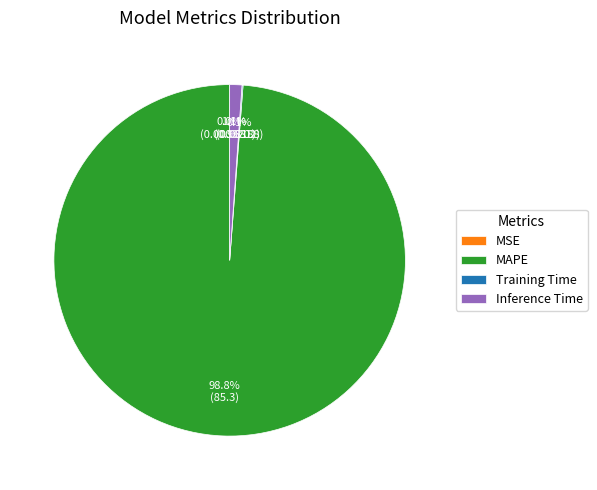

Does any single category account for the majority?

Yes